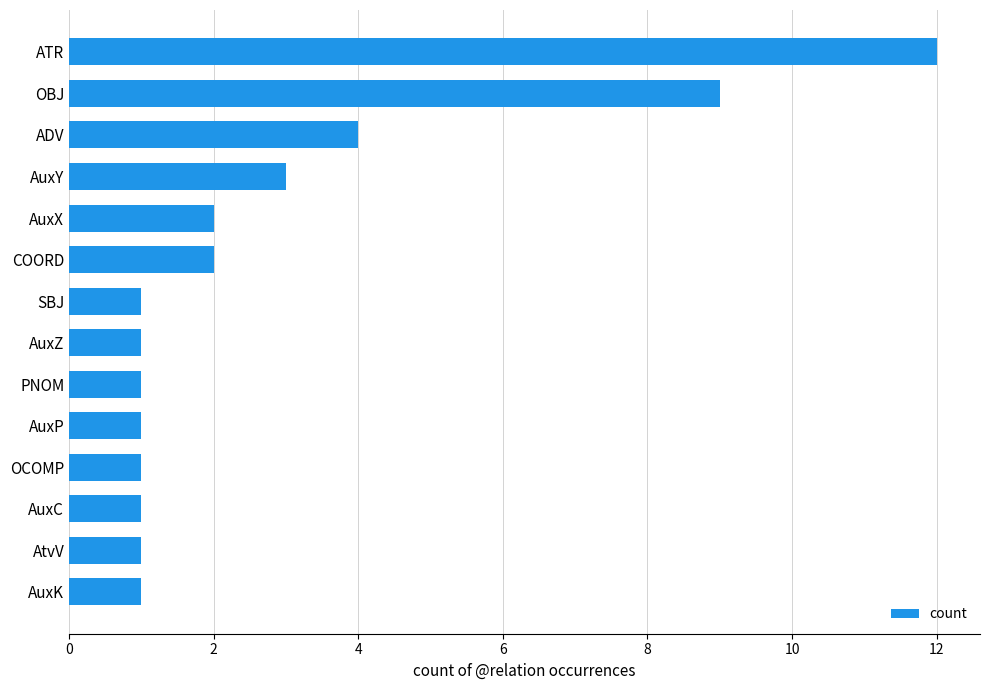

At which category does the chart reach its peak across all series?

ATR